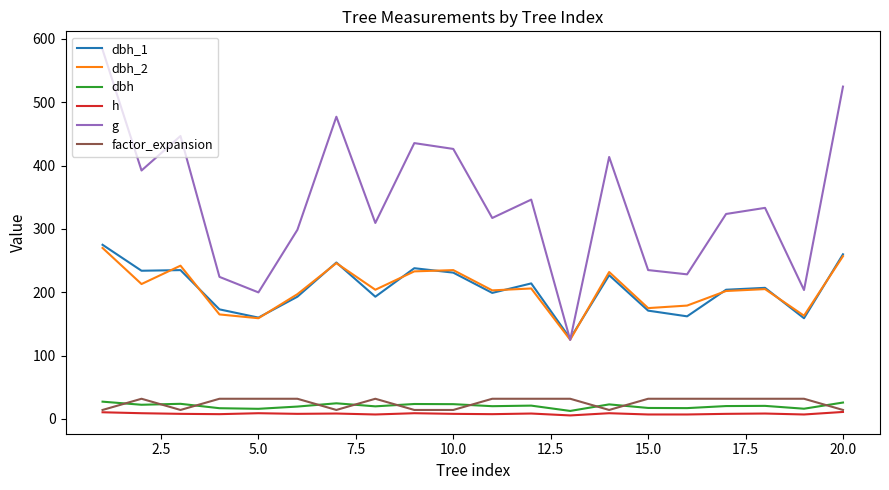

Which series has the widest spread of values?

g